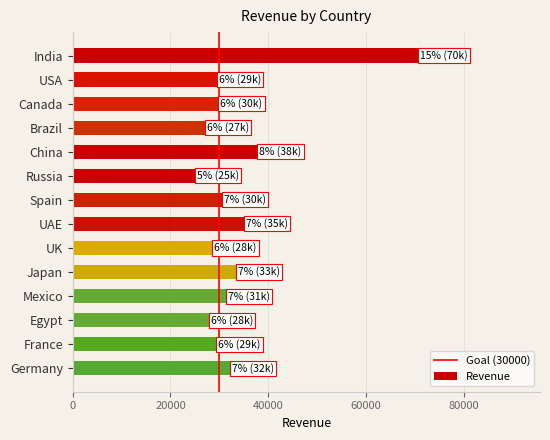

What is the change in value from Russia to UK?

+3600